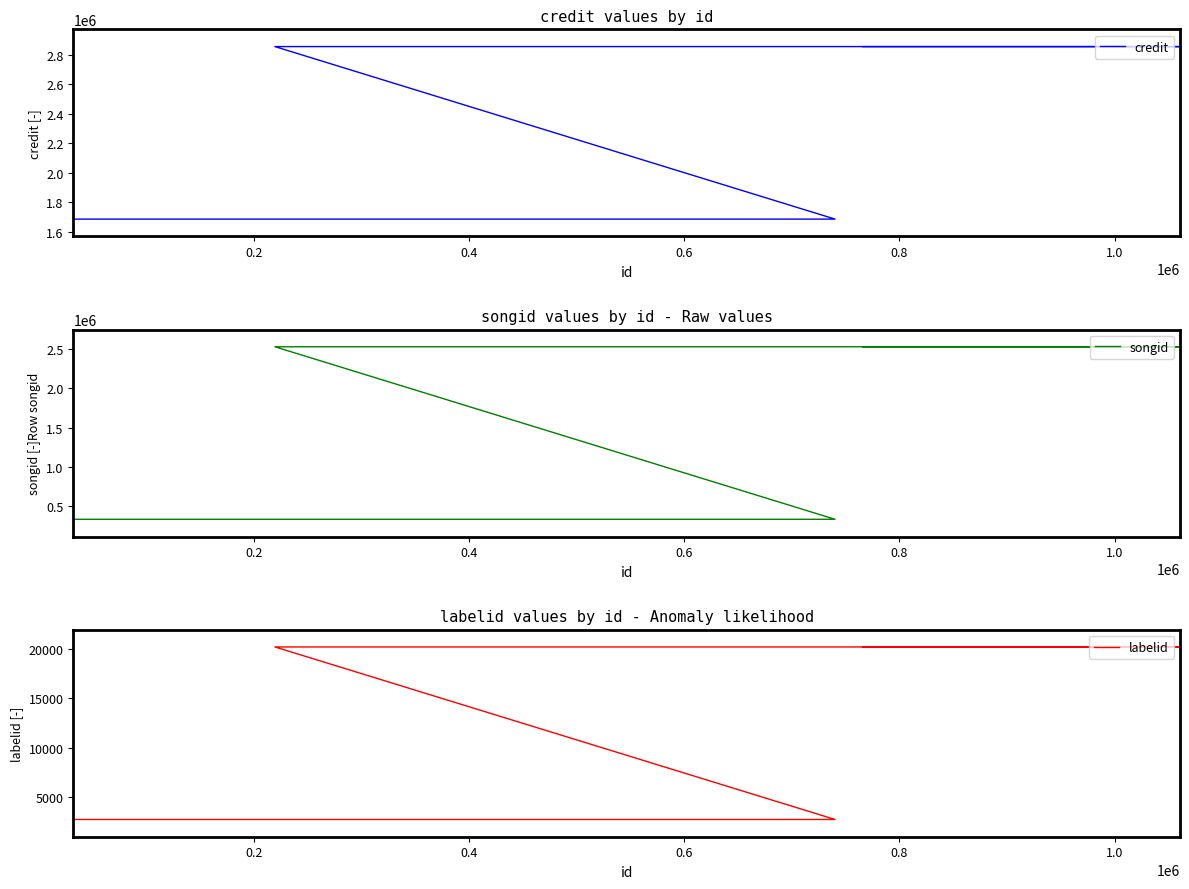

How many lines are shown in the chart?

3